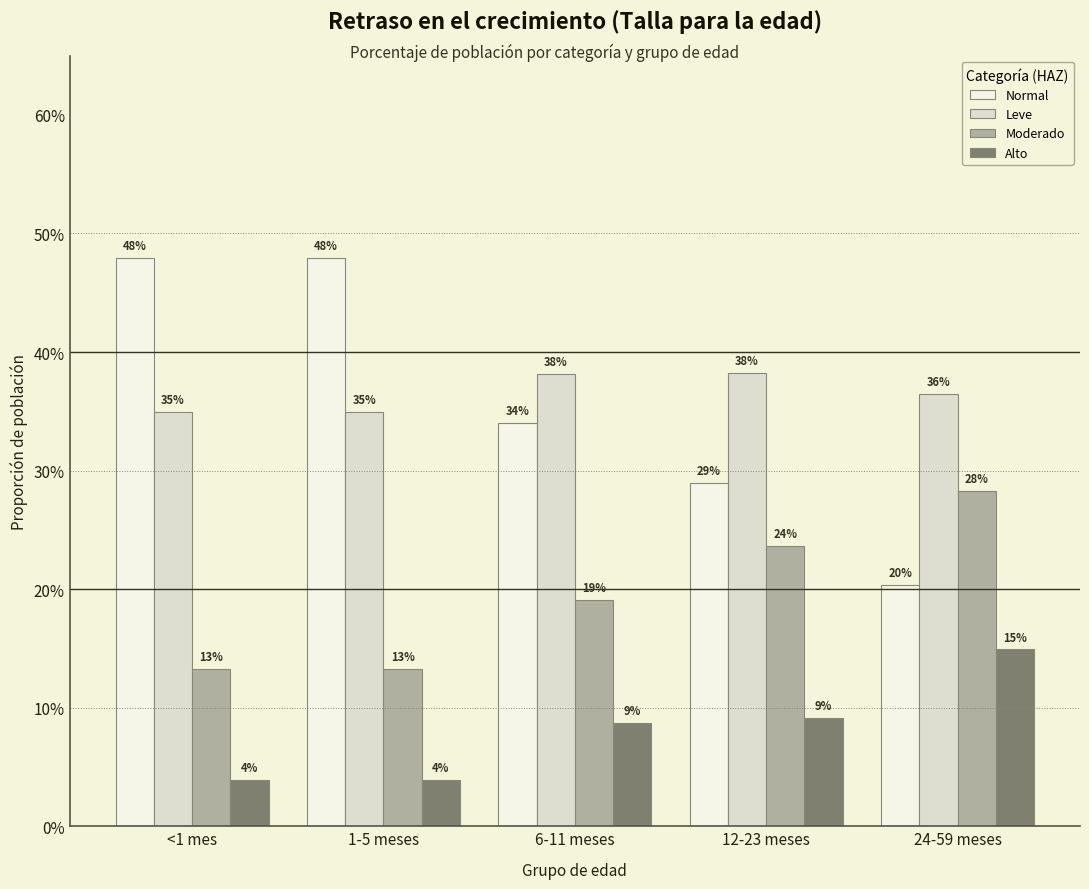

What position from the left is 12-23 meses?

4